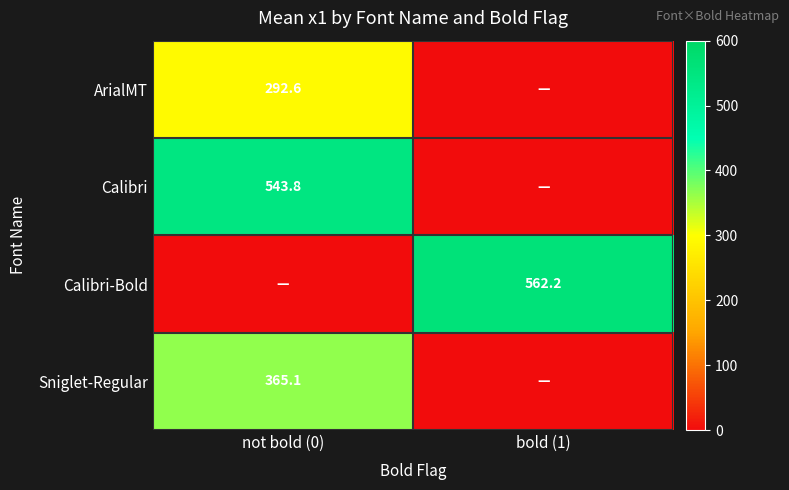

The value of Calibri-Bold at bold (1) is 988.1. True or false?

False